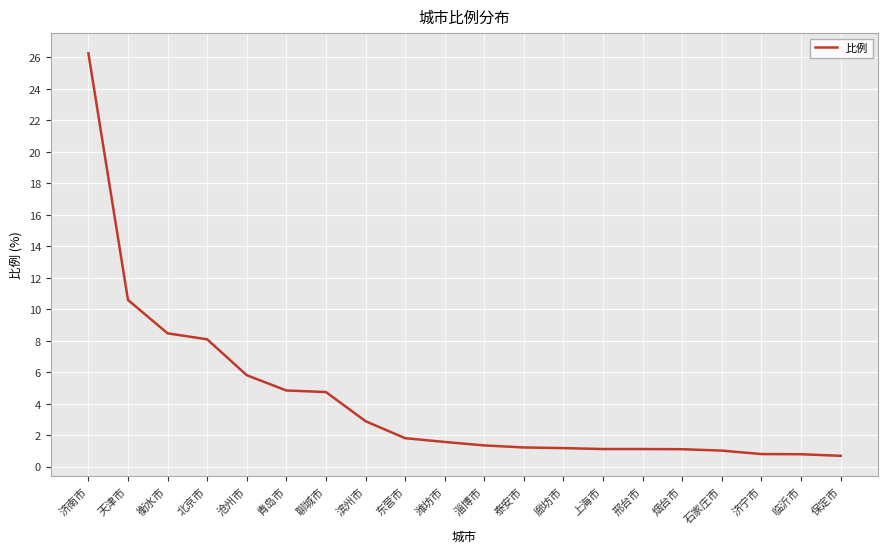

What is the ratio of the value at 聊城市 to the value at 东营市?

2.6